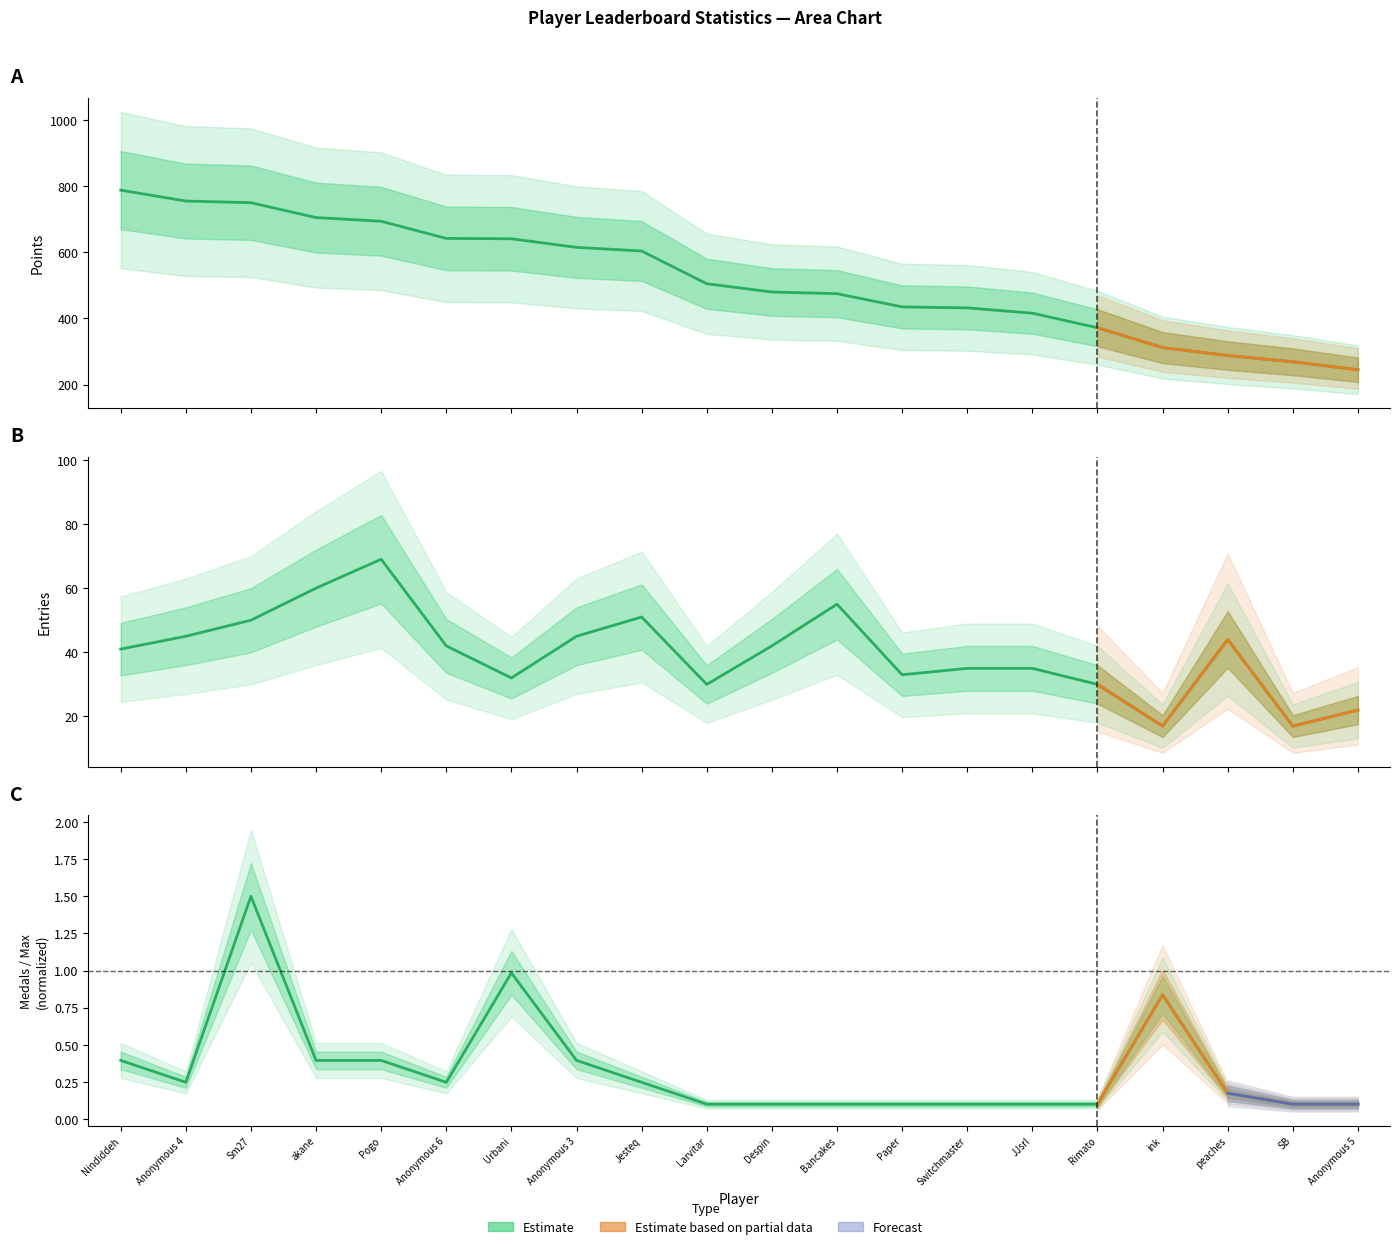

True or false: Points and Entries cross at least once.

False